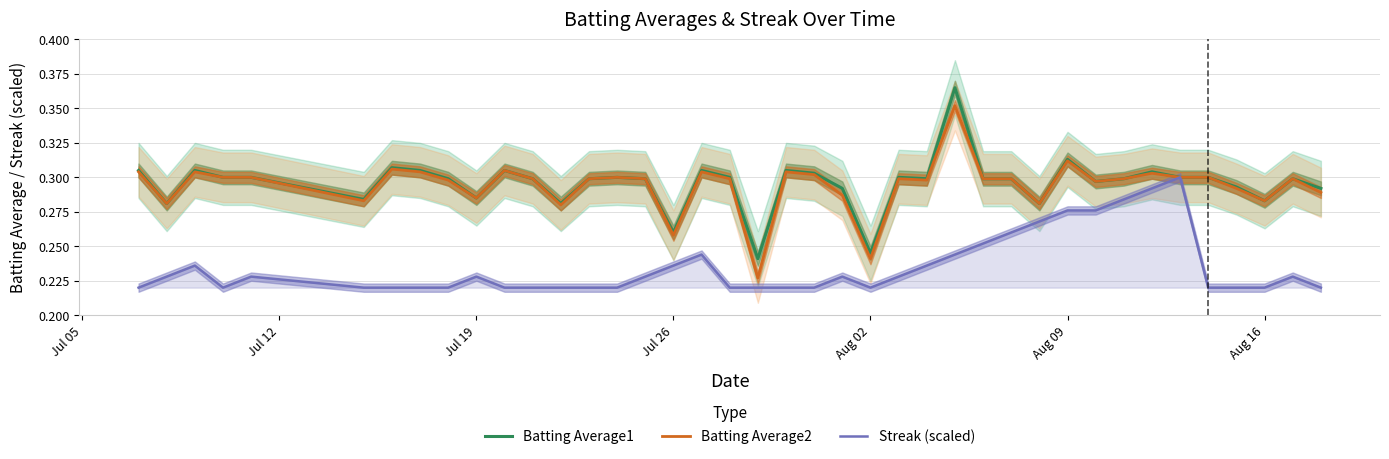

True or false: Streak (scaled) and Batting Average2 intersect in this chart.

False